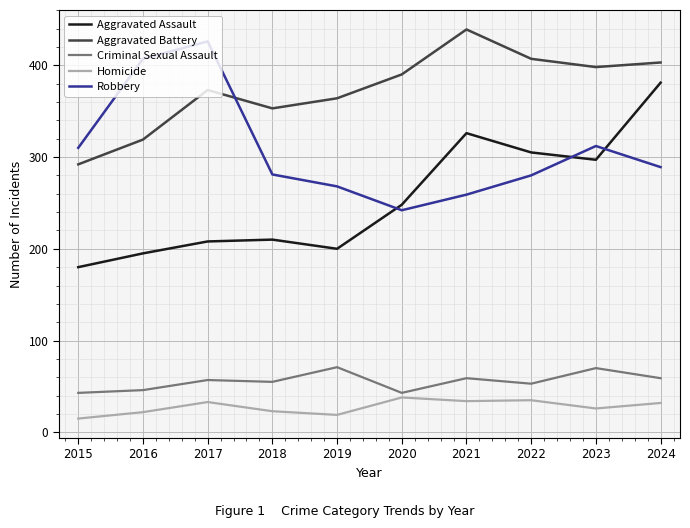

What is the difference between the Robbery values at 2017 and 2016?

19